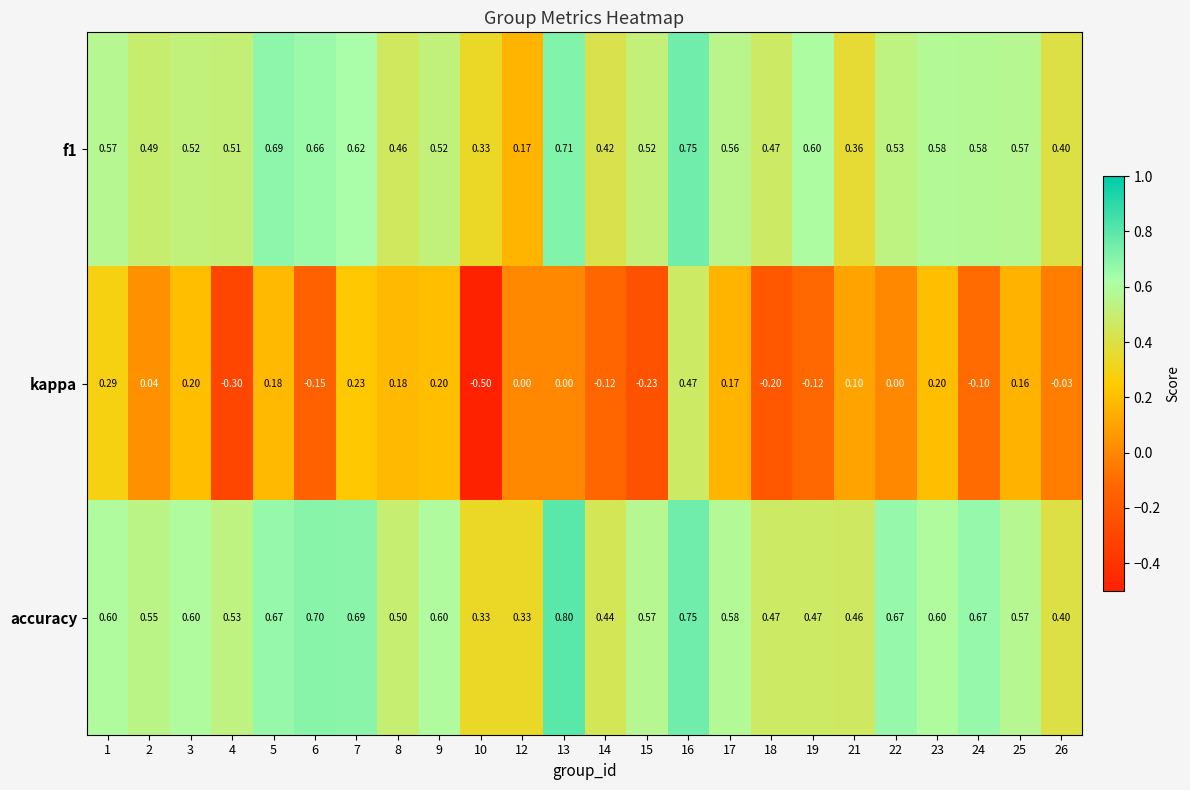

Is the value of kappa at 9 greater than the value of accuracy at 5?

No